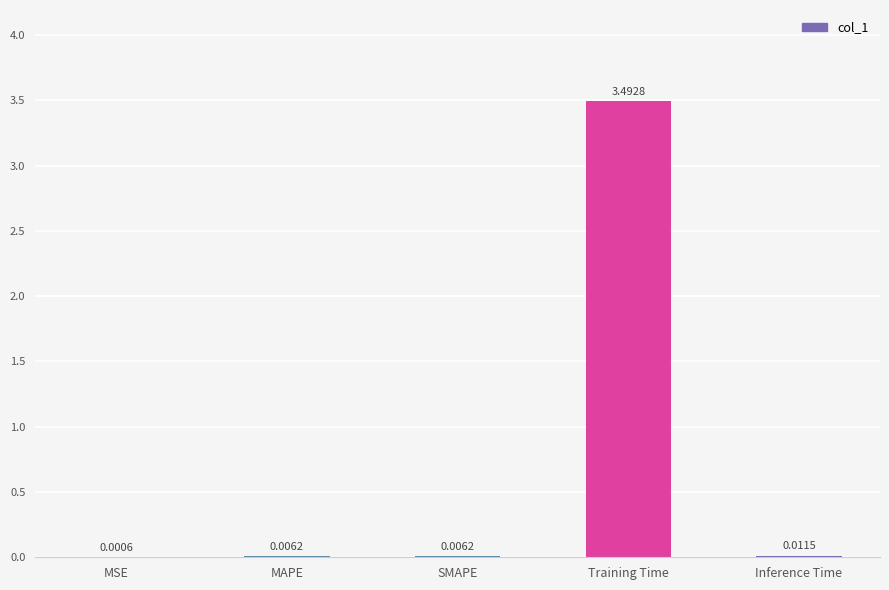

What is the sum of all values?

3.5